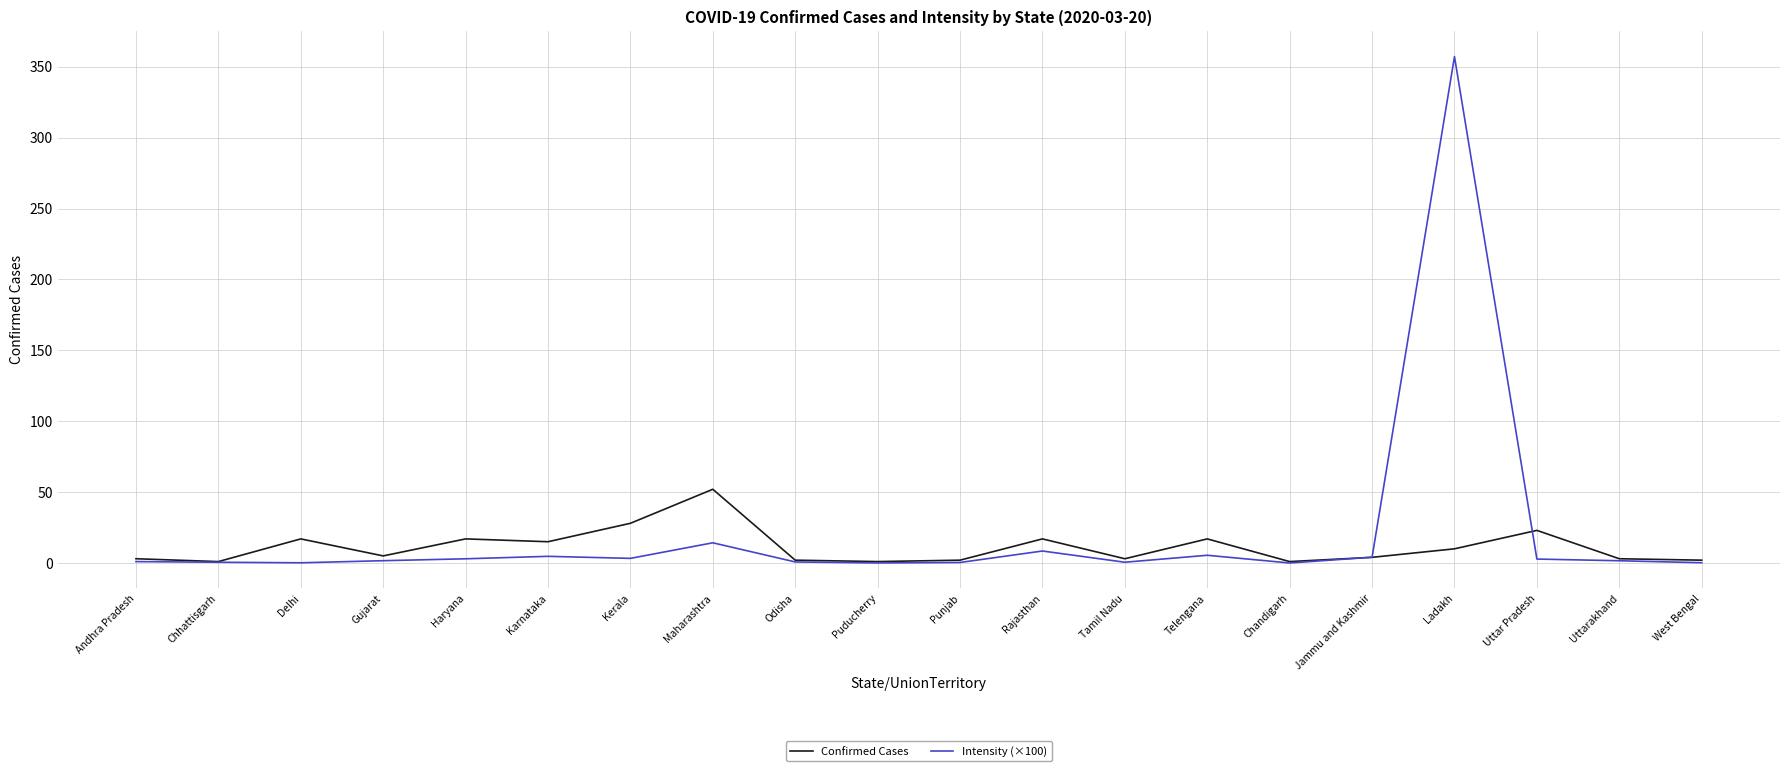

Is this an area chart (filled region under the line)?

No